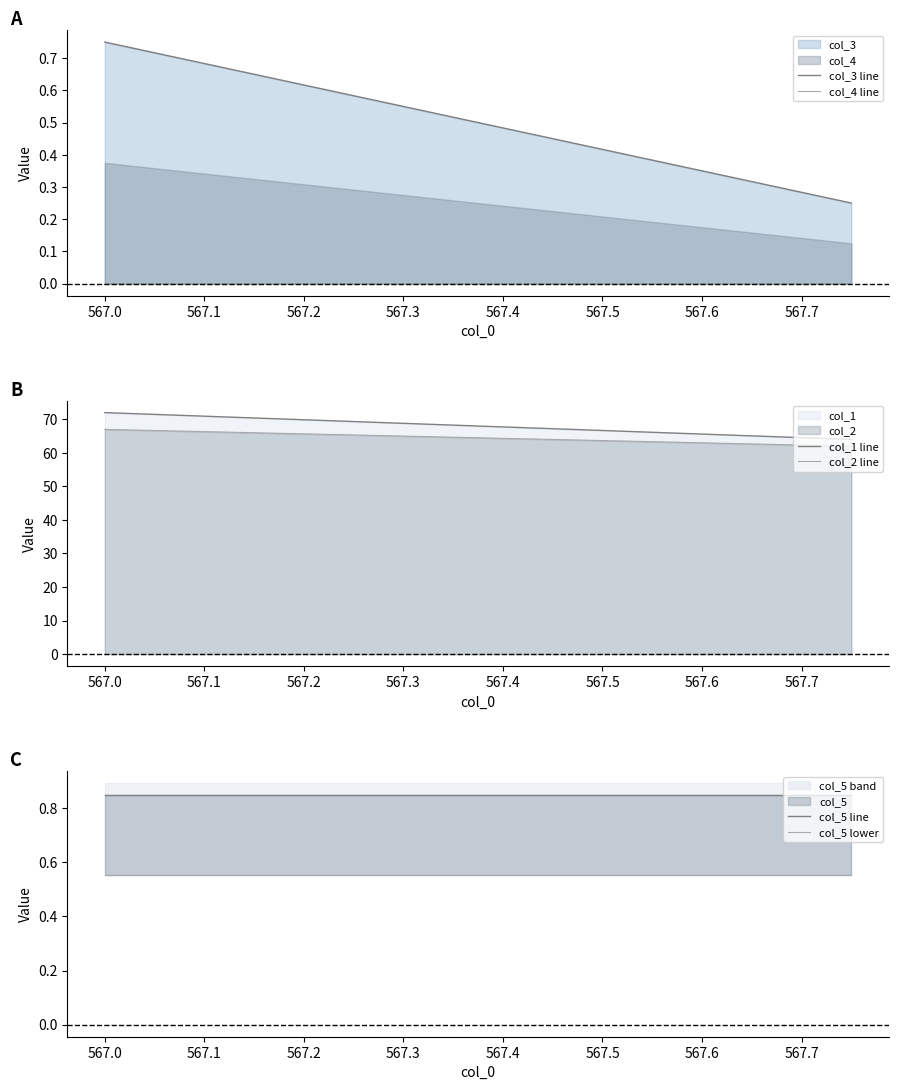

The value of col_1 line at 567.1 is 100.0. True or false?

False